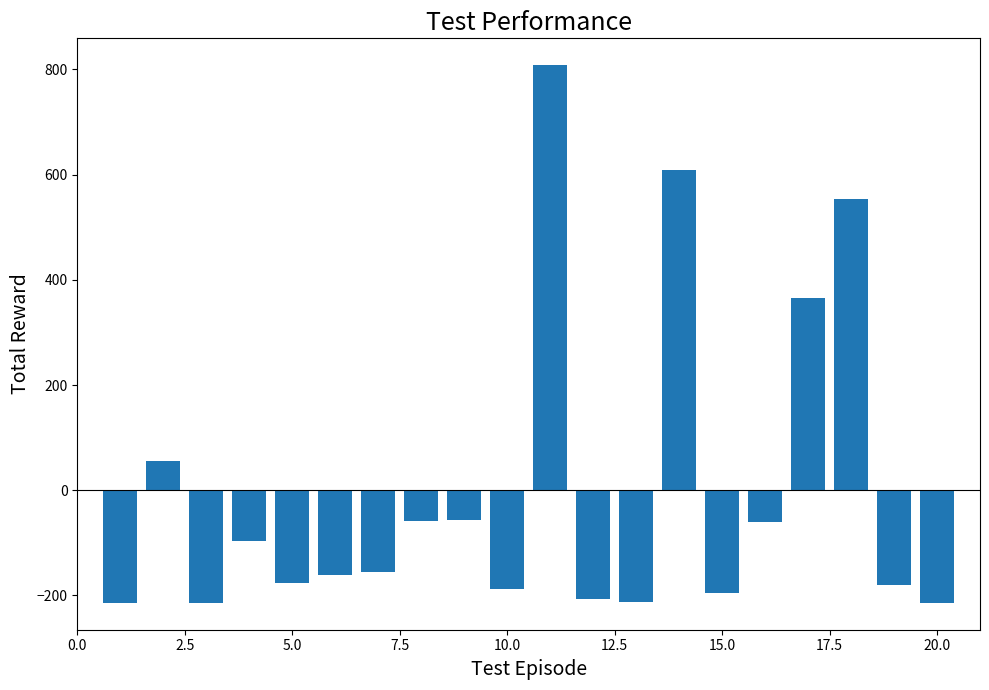

What is the smallest value displayed?

-214